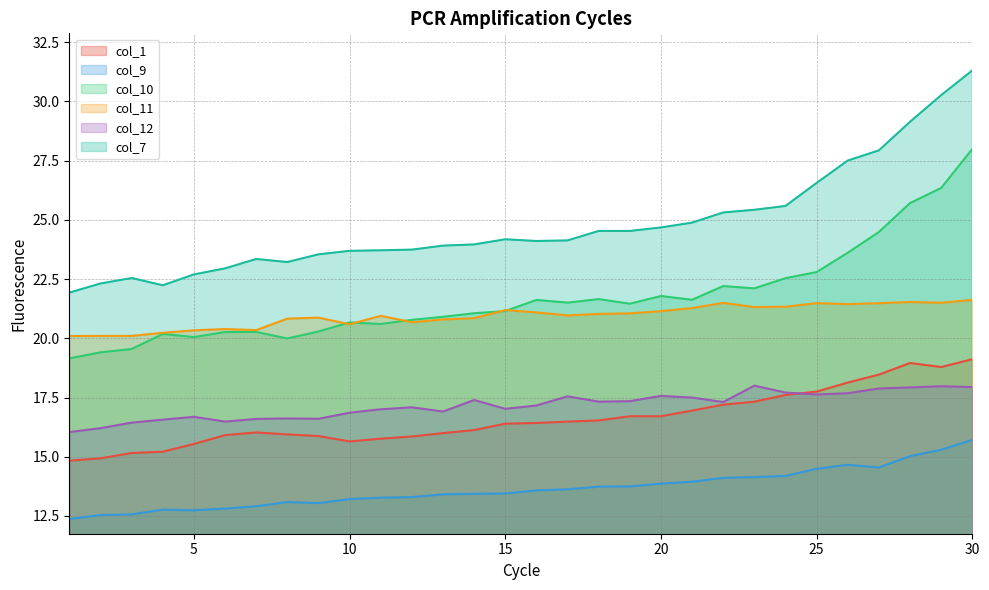

How many data points in col_7 are above 24?

16